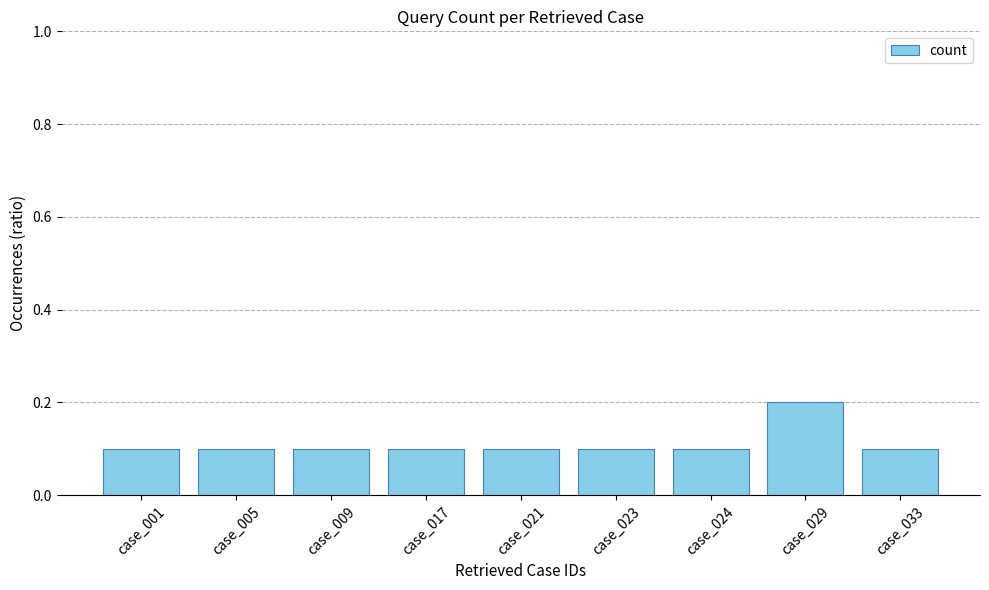

What is the value of the 5th bar from the left?

0.1